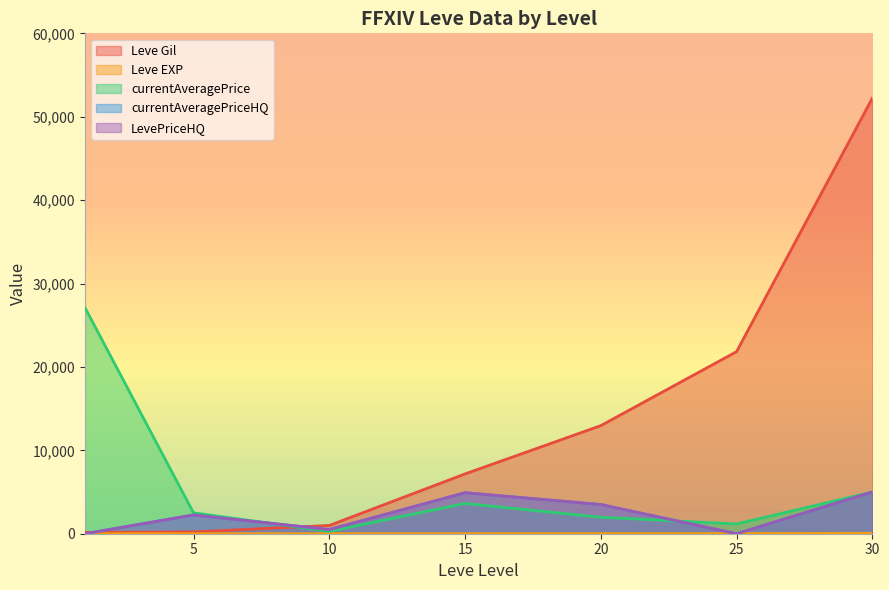

What is the sum of the Leve EXP values at 30 and 25?

73.0